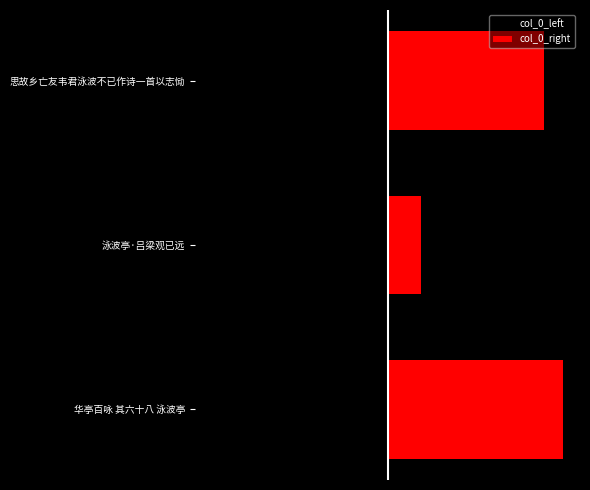

What is the sum of the col_0_left values at 泳波亭·吕梁观已远 and 思故乡亡友韦君泳波不已作诗一首以志恸?

-961127